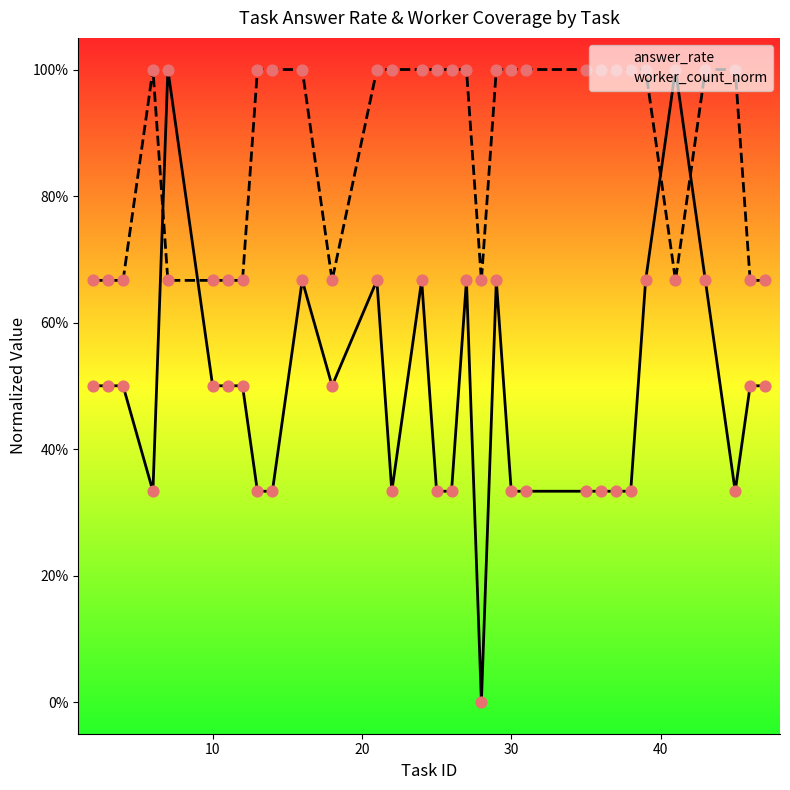

What is the total value across all series at 30?

1.3